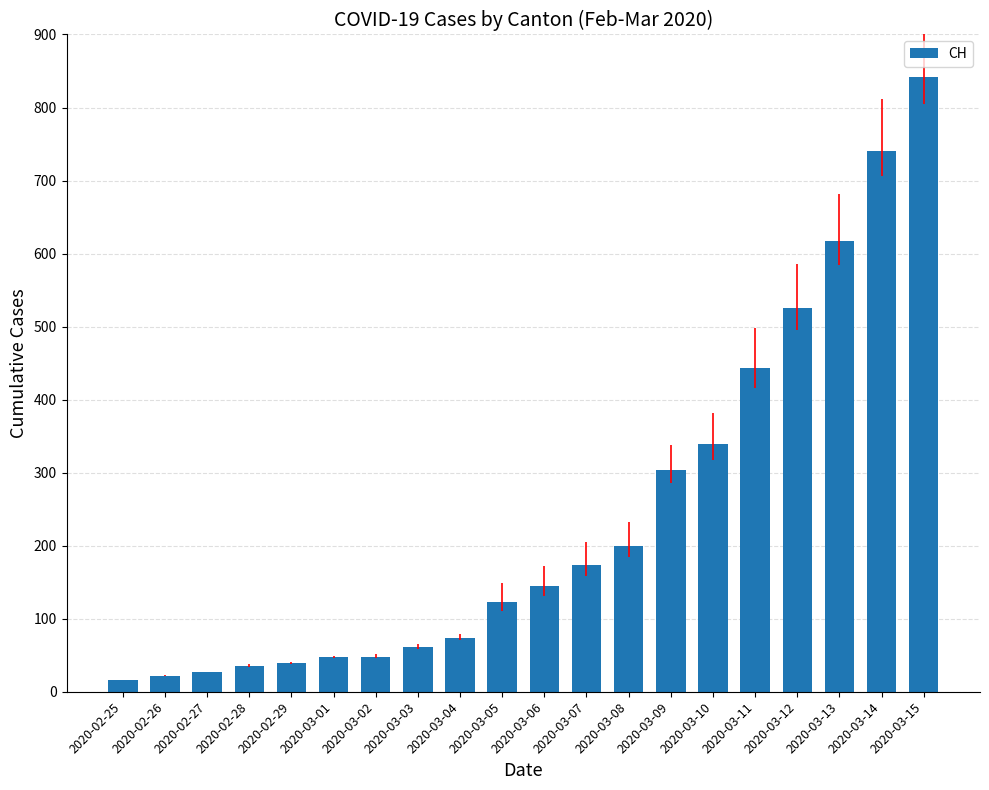

Is it true that the value at 2020-03-05 is 123?

True